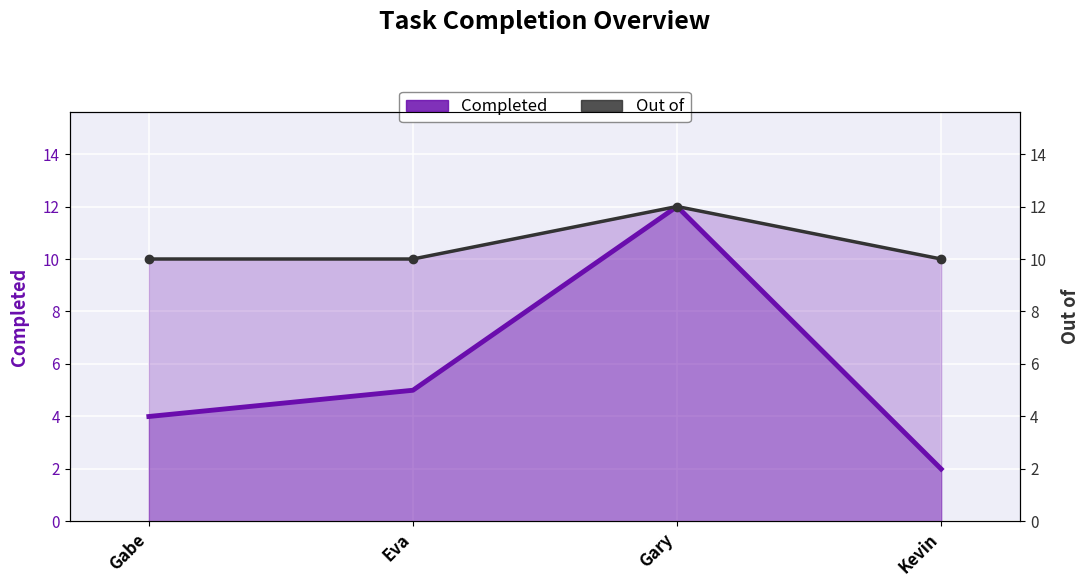

What is the average value of the Completed series?

6